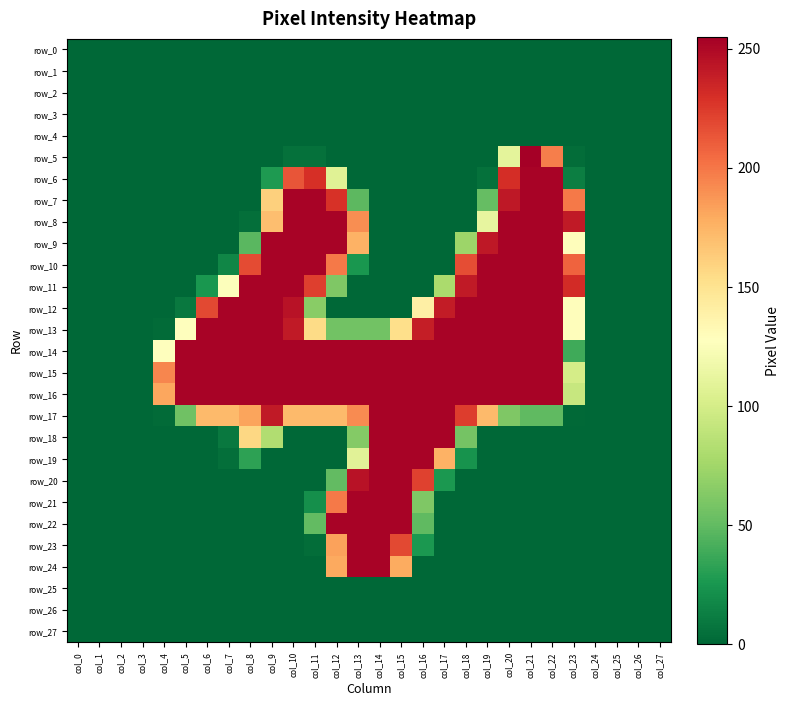

Which has a higher value, col_18 or col_0?

col_18